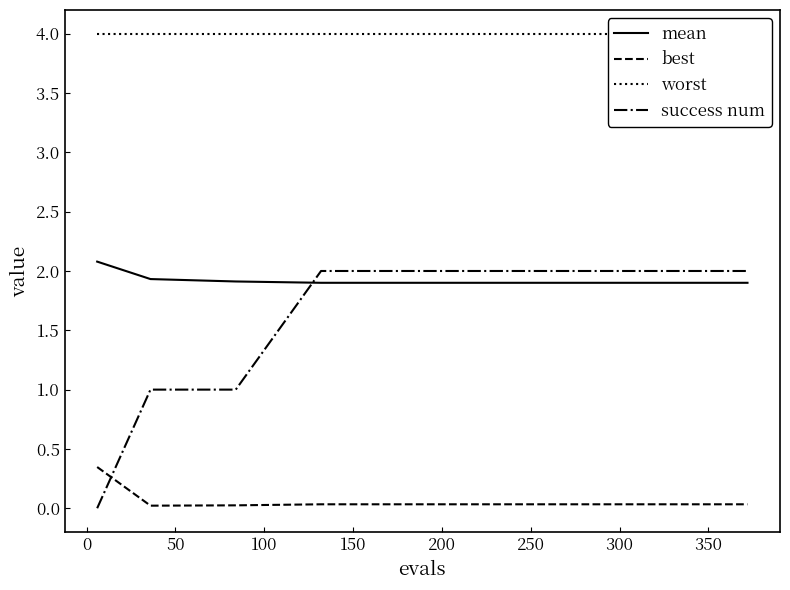

At how many categories does at least one series exceed 2?

14